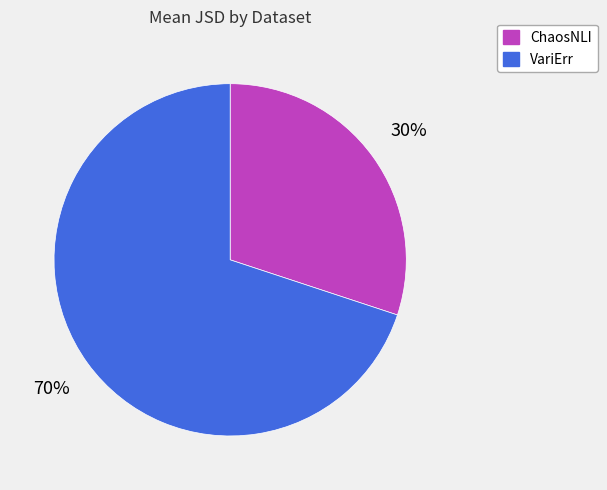

Between ChaosNLI and VariErr, which is larger?

VariErr